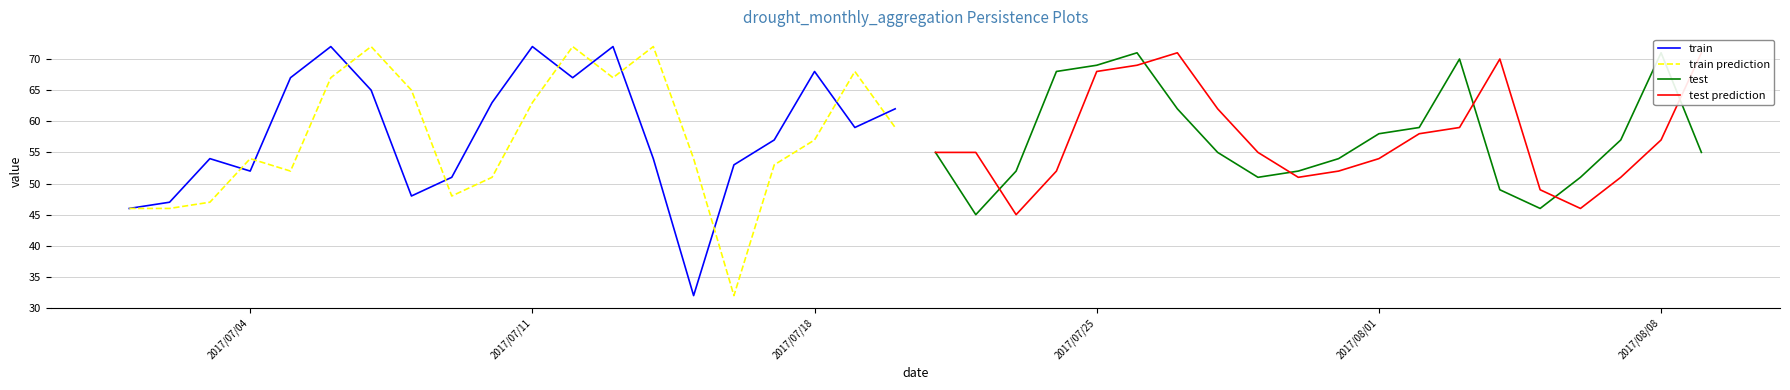

What is the lowest value of the train prediction series?

32